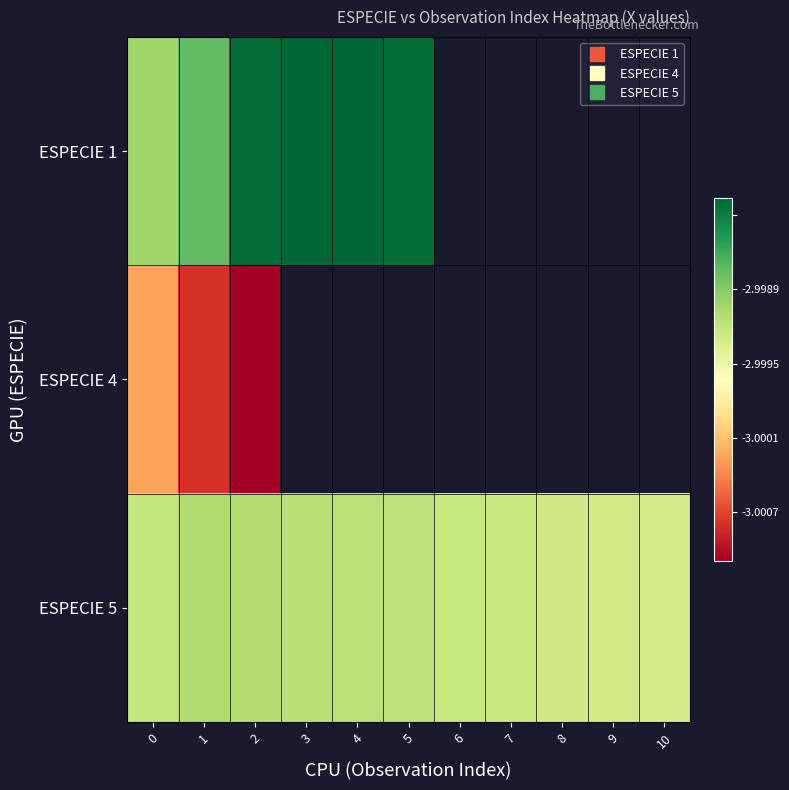

How many values in ESPECIE 1 are below zero?

6